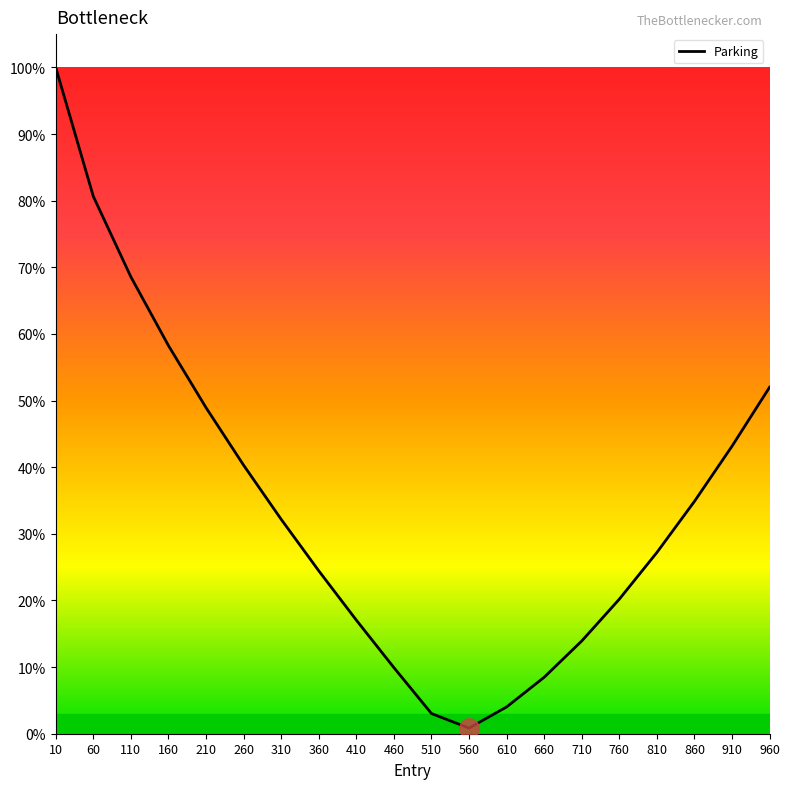

List the labels in order of value, smallest first.

560, 510, 610, 660, 460, 710, 410, 760, 360, 810, 310, 860, 260, 910, 210, 960, 160, 110, 60, 10